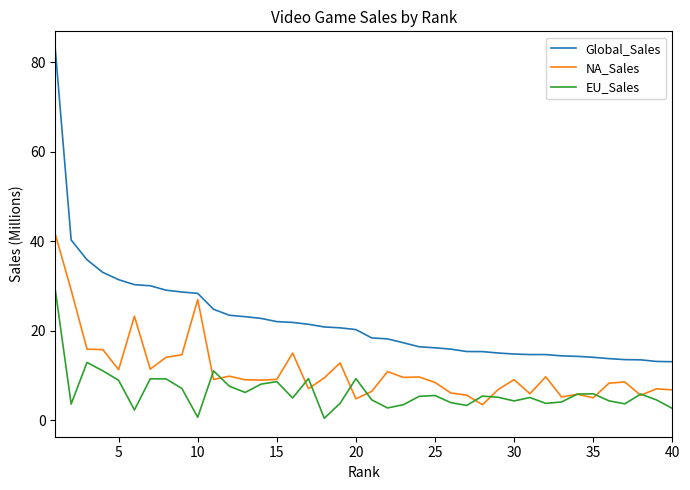

Which series has the largest total across all categories?

Global_Sales